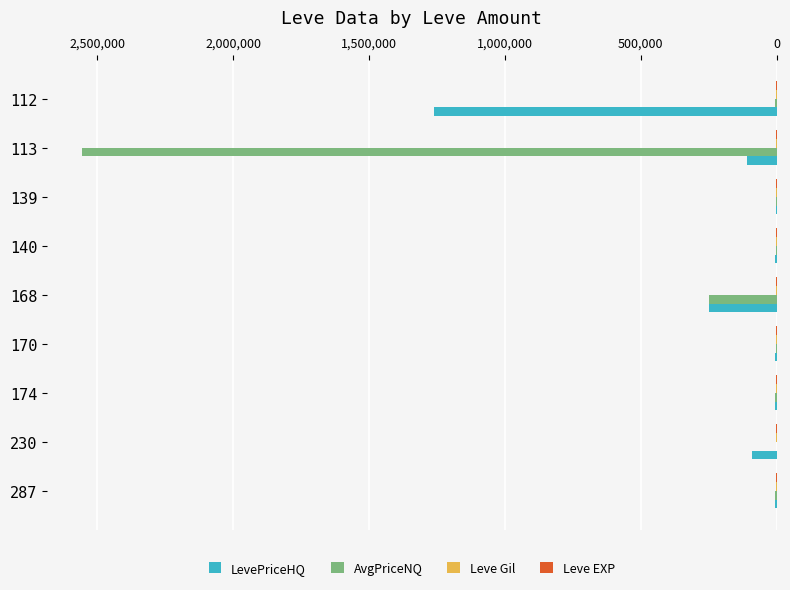

What is the sum of all LevePriceHQ values?

1732064